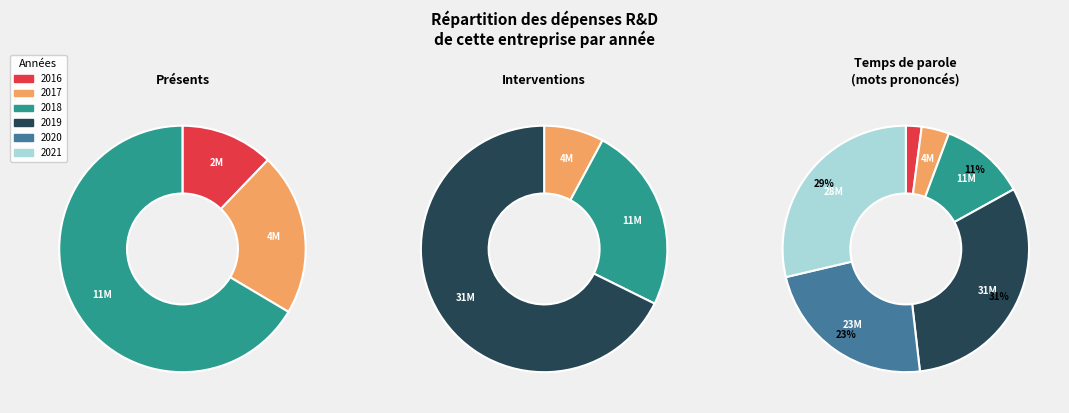

Which slice is the smallest?

2016